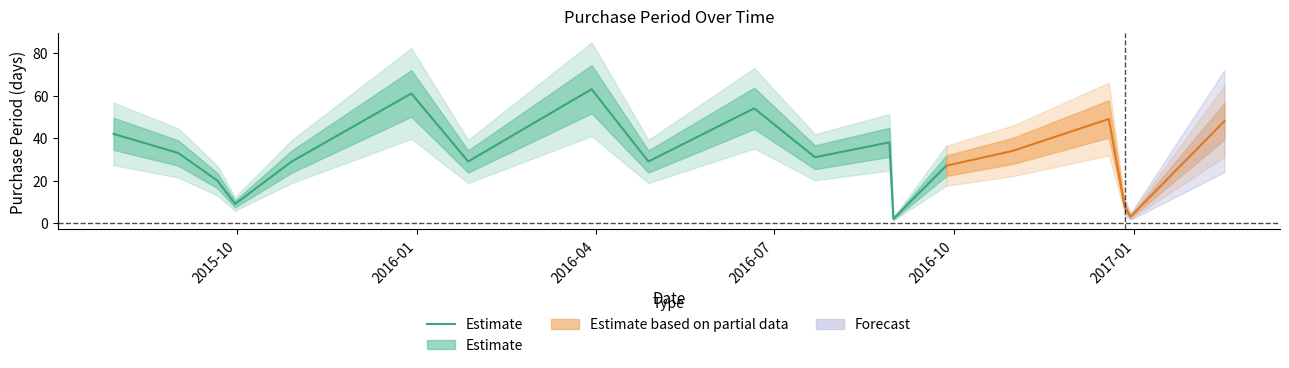

True or false: there are more than 1 points higher than both neighbors.

True